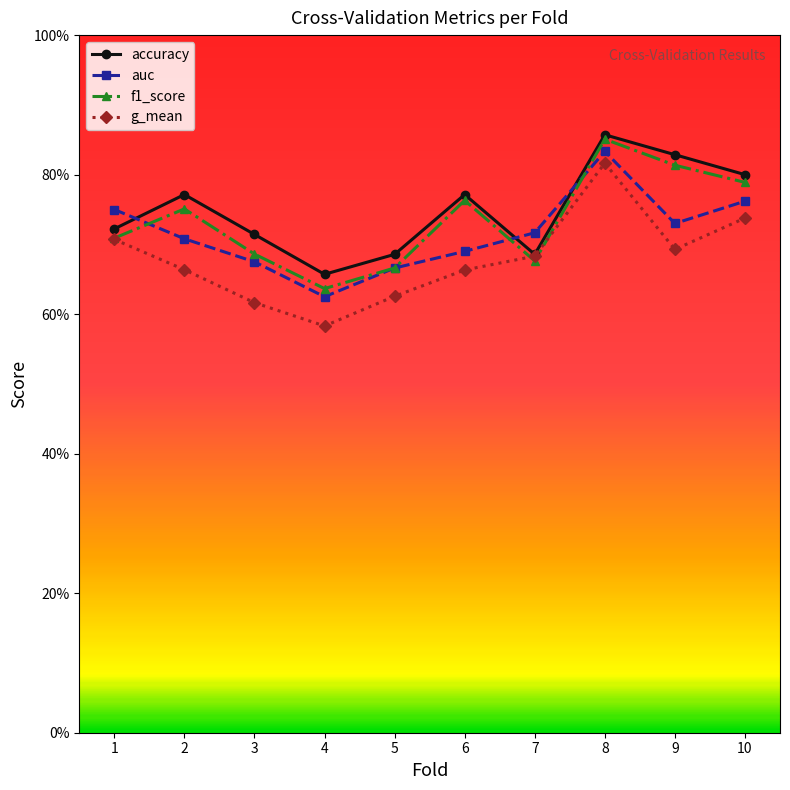

Is the value of f1_score at 6 greater than the value of accuracy at 6?

No